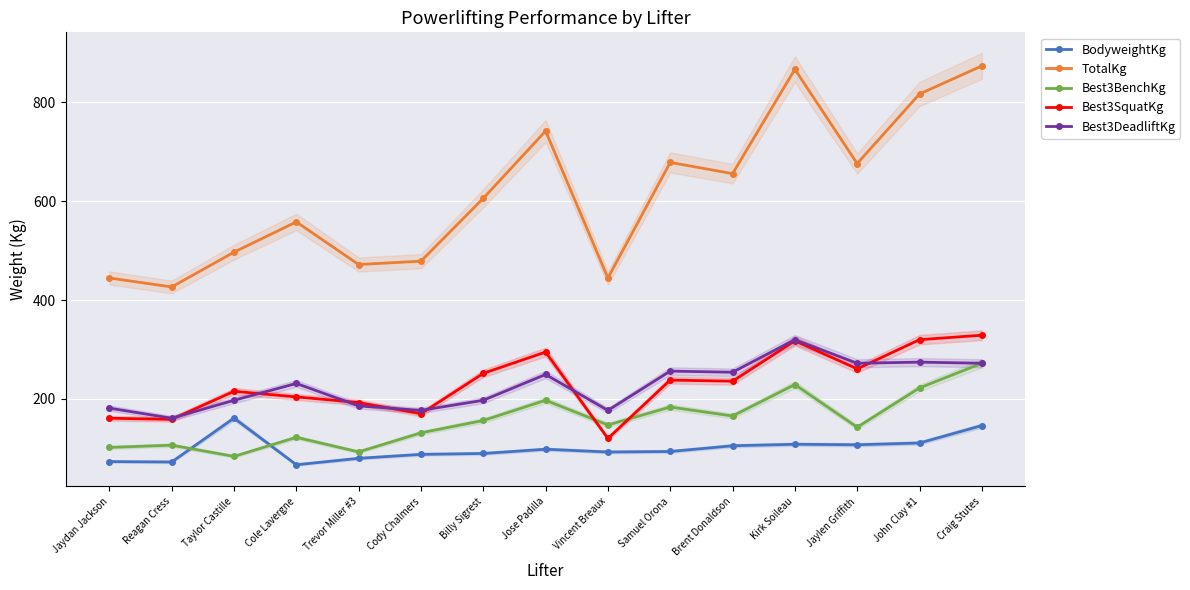

How many lines are shown in the chart?

5